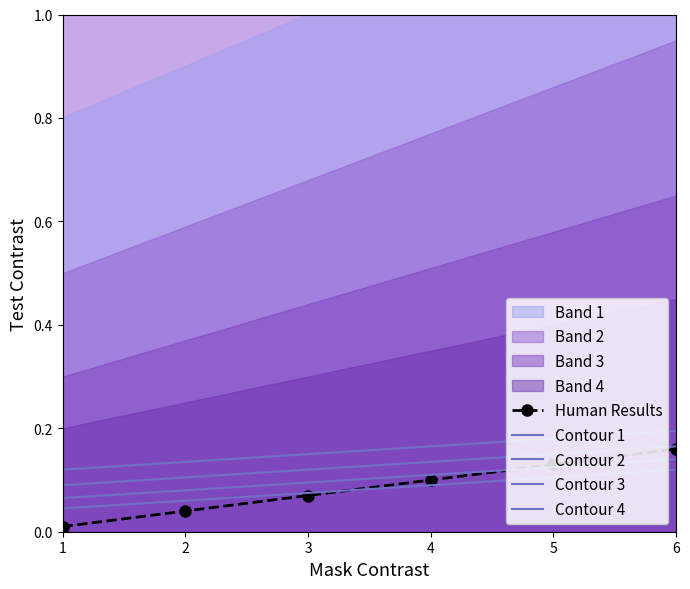

How many lines are shown in the chart?

5